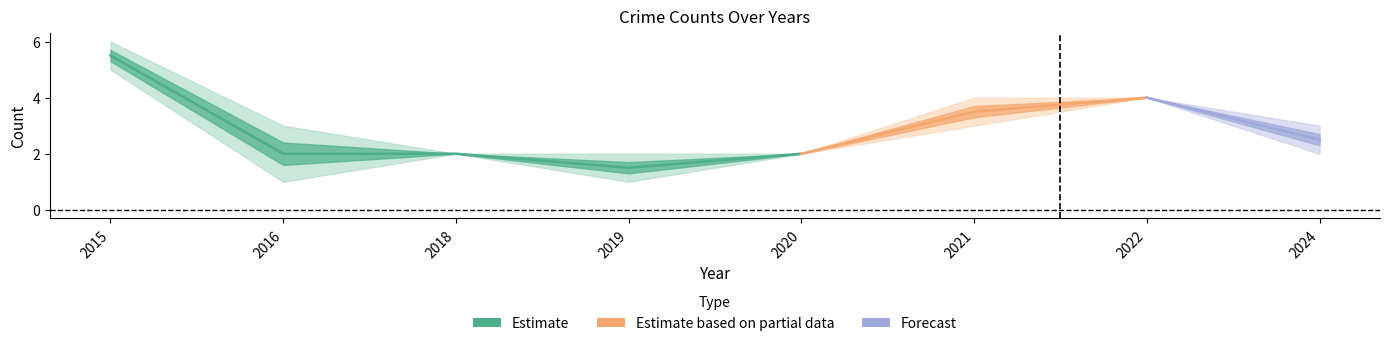

What is the greatest value displayed?

6